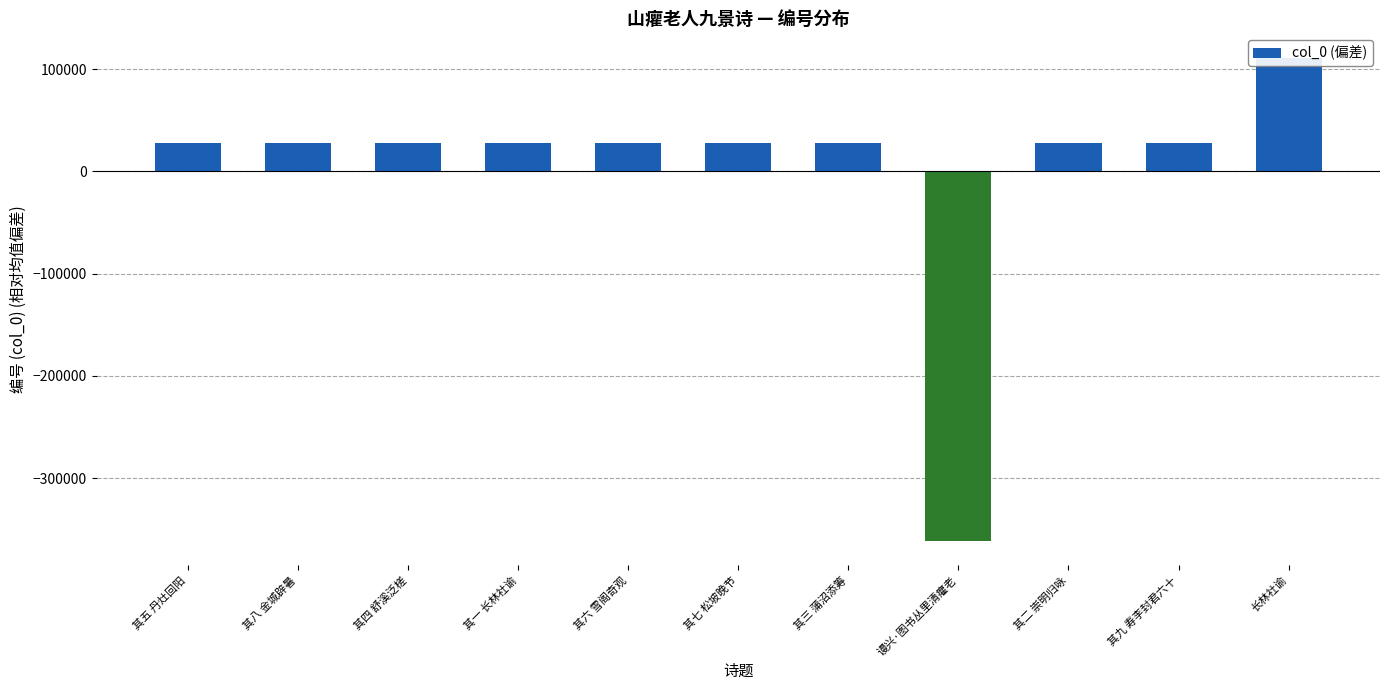

Approximately how many times larger is the value at 其一 长林社谕 compared to 其八 金城辟暑?

1.0